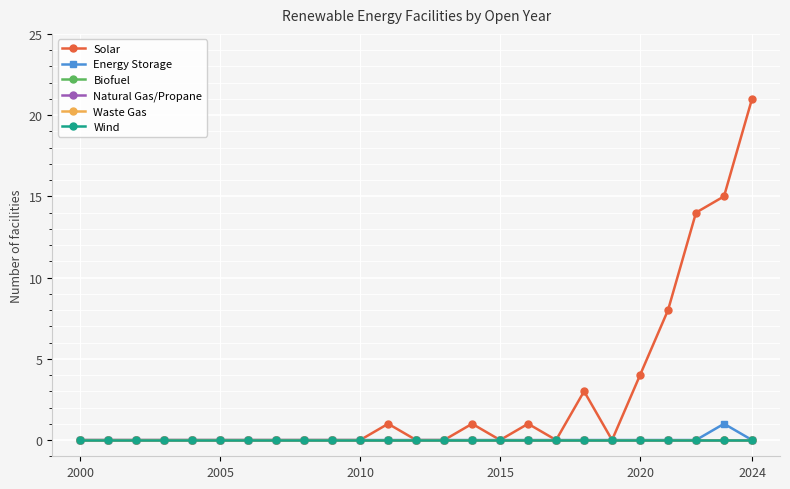

Which series has the largest total across all categories?

Solar